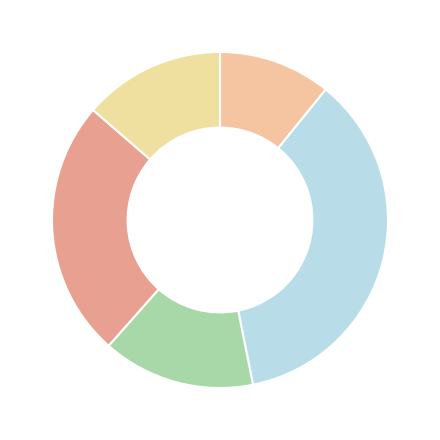

How many segments does this pie chart have?

5